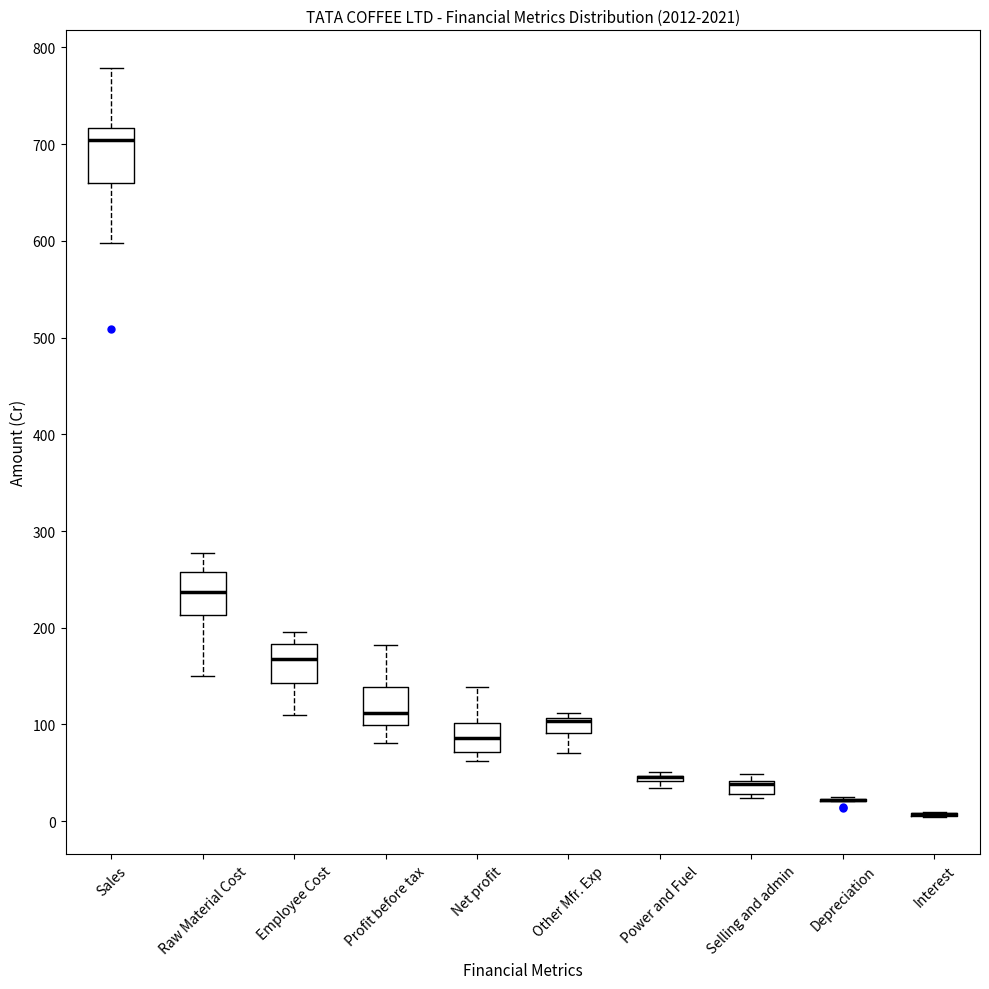

Comparing the boxes themselves (not the whiskers), which one is the tallest?

Sales